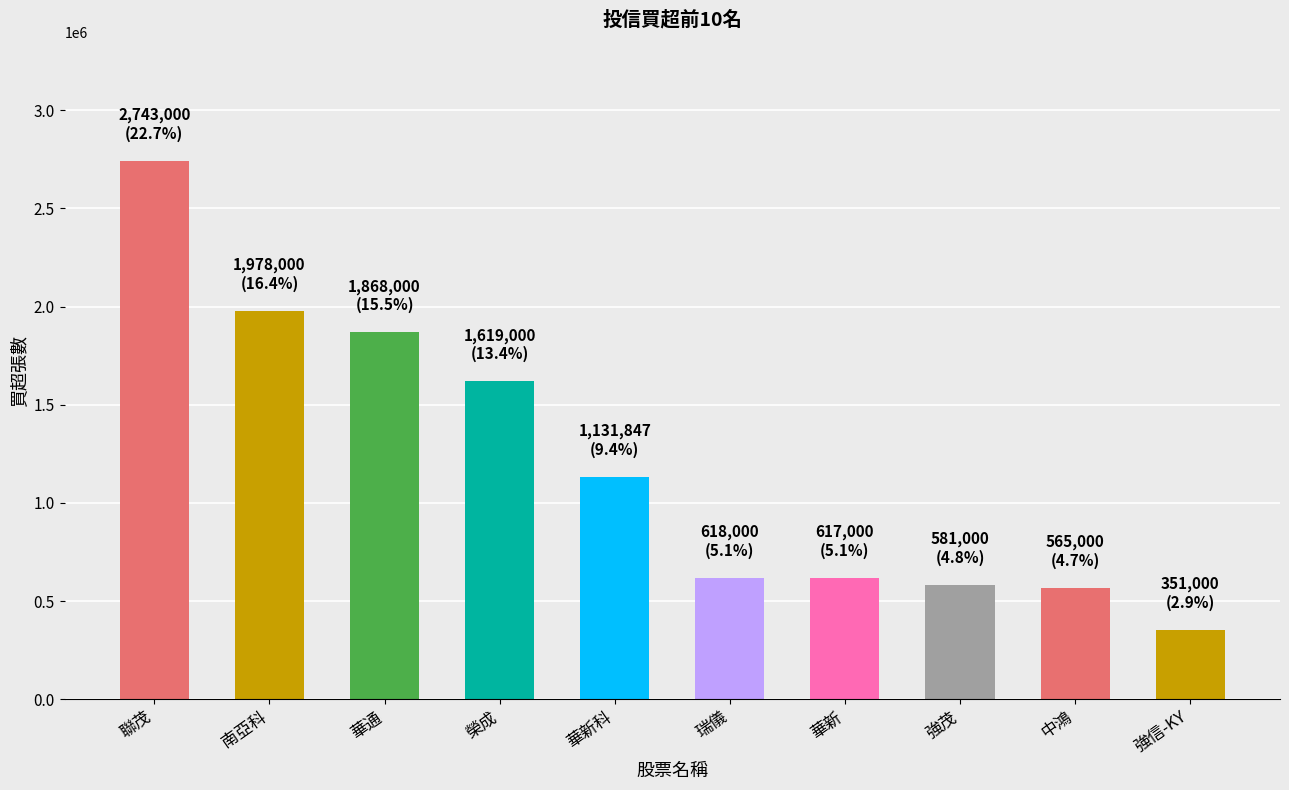

Where is the data nearest to the value 1547000?

榮成